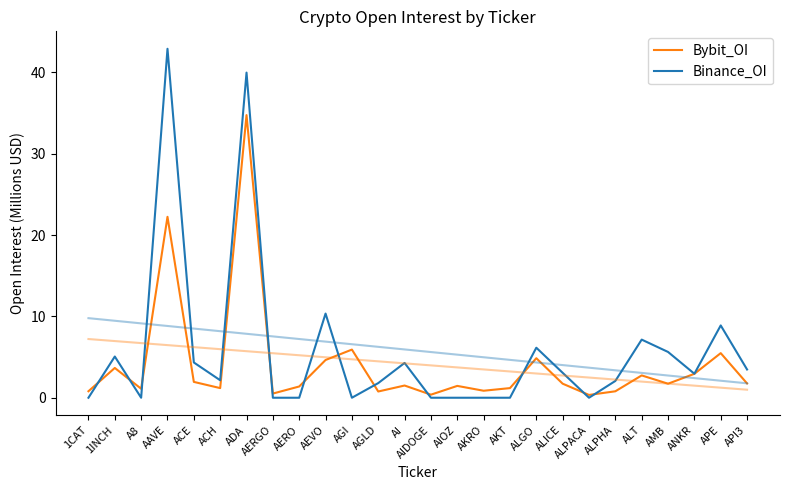

At which category is the sum across all series the highest?

ADA